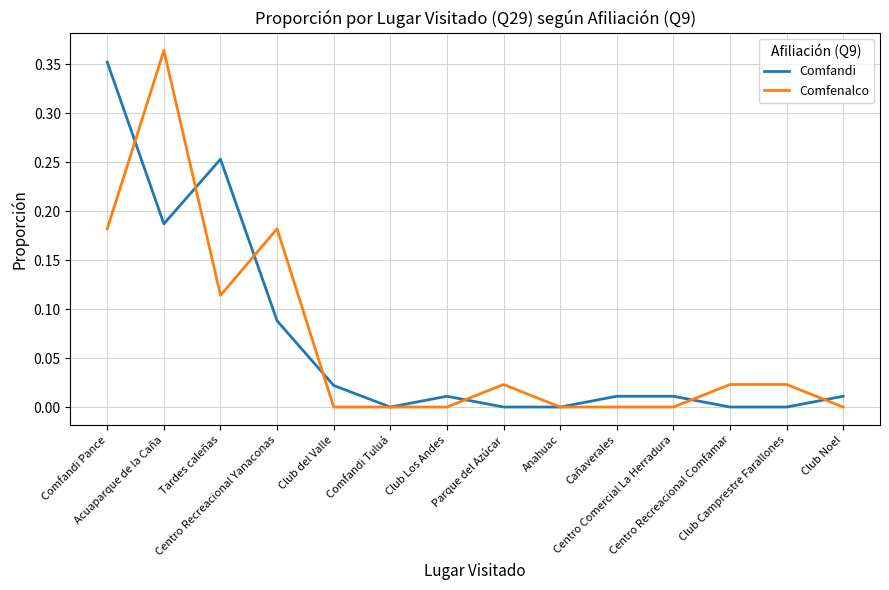

True or false: Comfandi has a value of 0.0 at Club Los Andes.

False